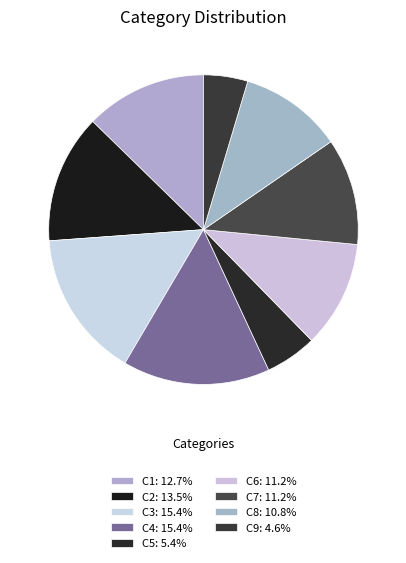

Between C1 and C3, which is larger?

C3